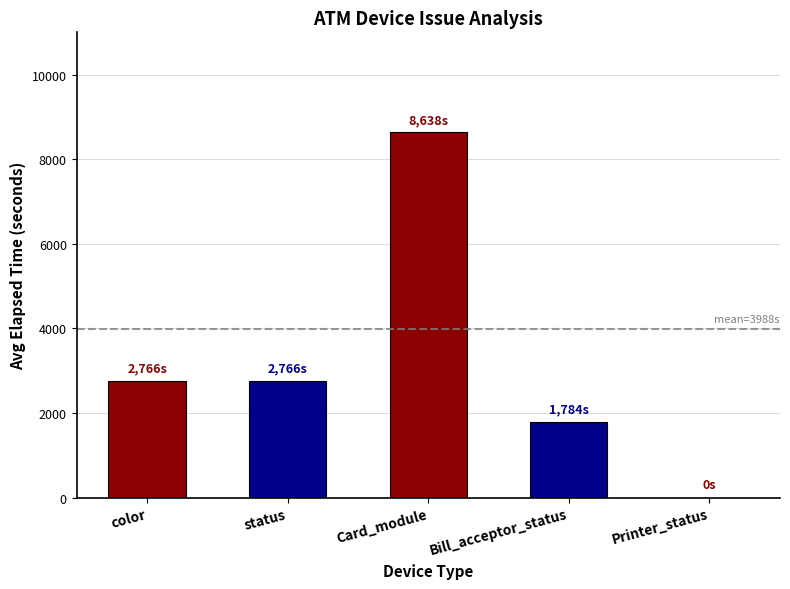

Reading left to right, transcribe all the data shown in this chart.

color=2766	status=2766	Card_module=8638	Bill_acceptor_status=1784	Printer_status=0